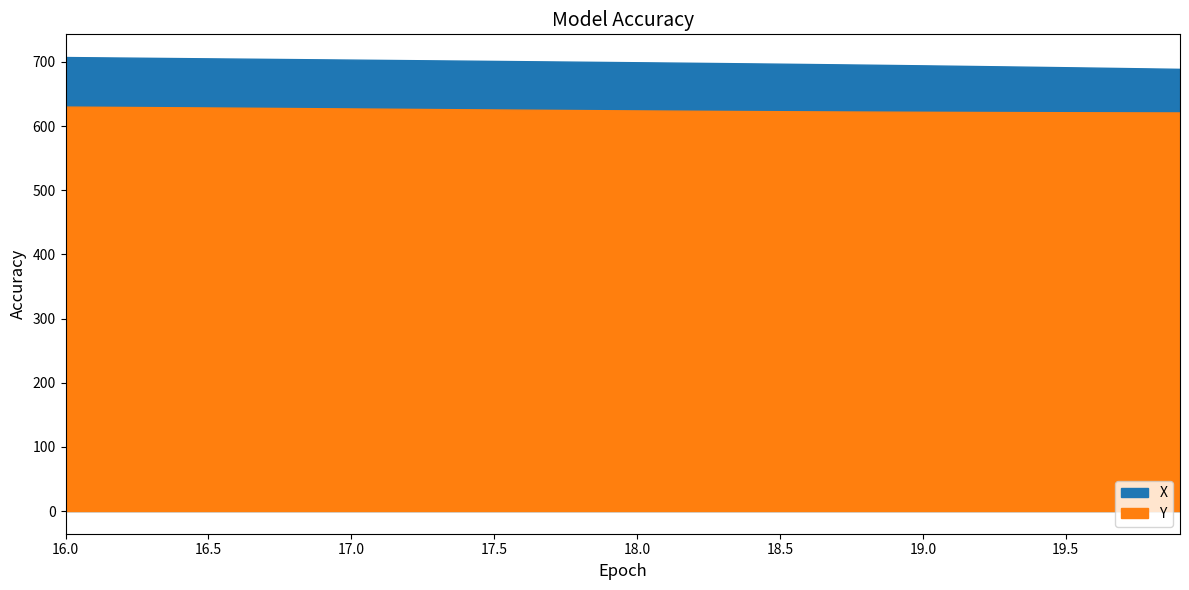

What is the difference between the X values at 19.4 and 17.6?

8.8